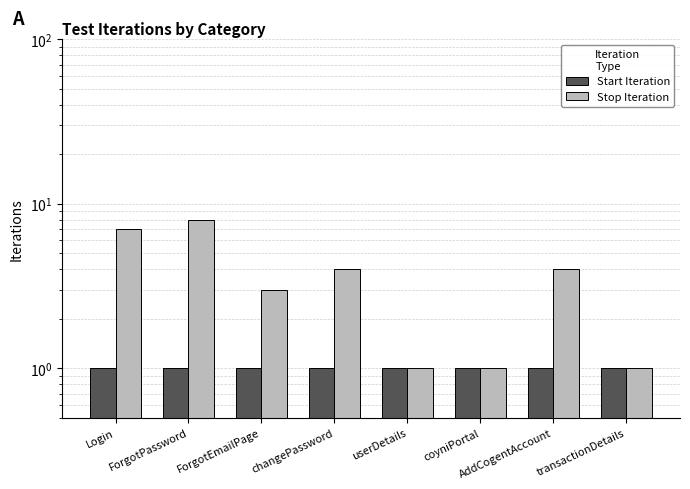

What is the total value across all series at userDetails?

2